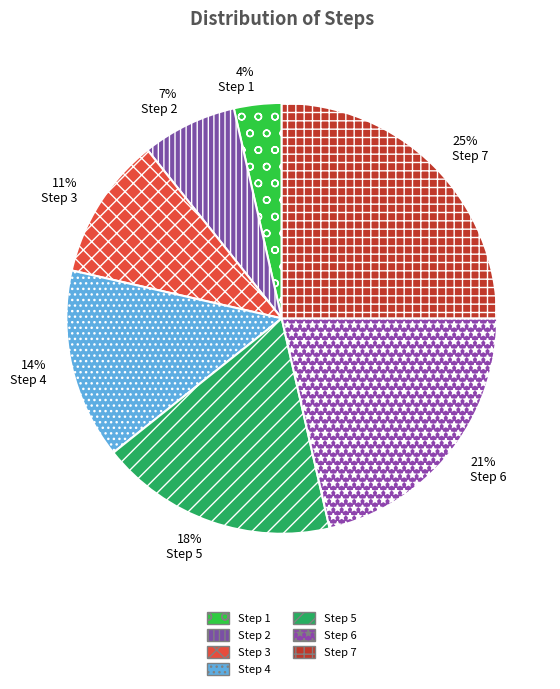

True or false: Step 4 accounts for 4% of the total.

False